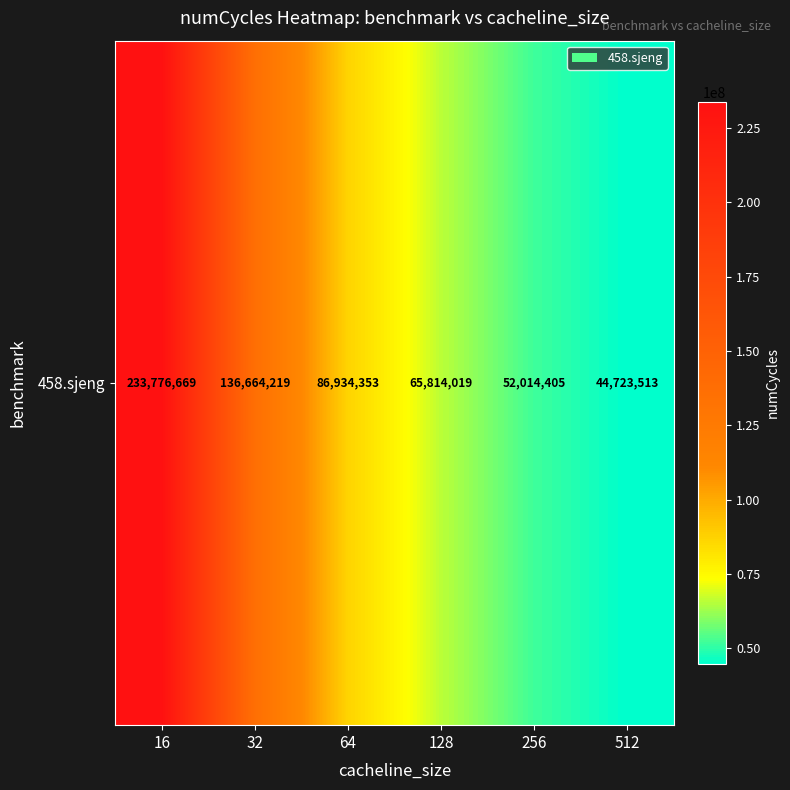

Which label corresponds to the smallest value in the chart?

512